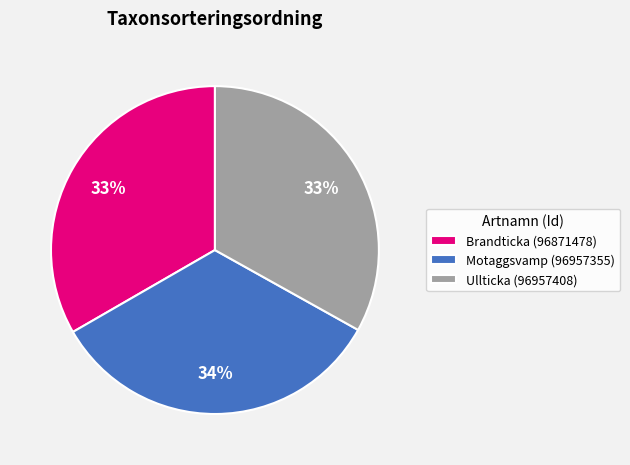

Is the sum of Motaggsvamp (96957355) and Ullticka (96957408) greater than half?

Yes